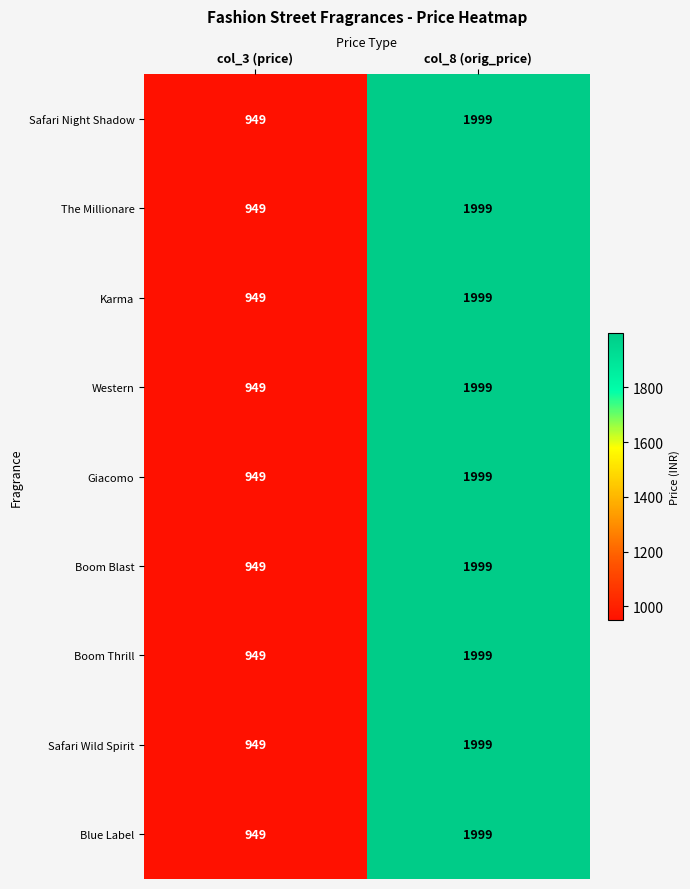

Which series has the widest spread of values?

Safari Night Shadow